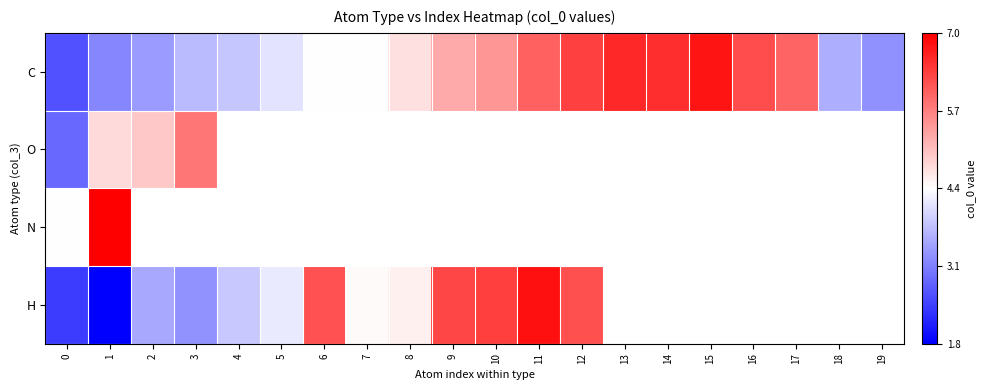

What is the difference between the highest and lowest values at 9?

1.0